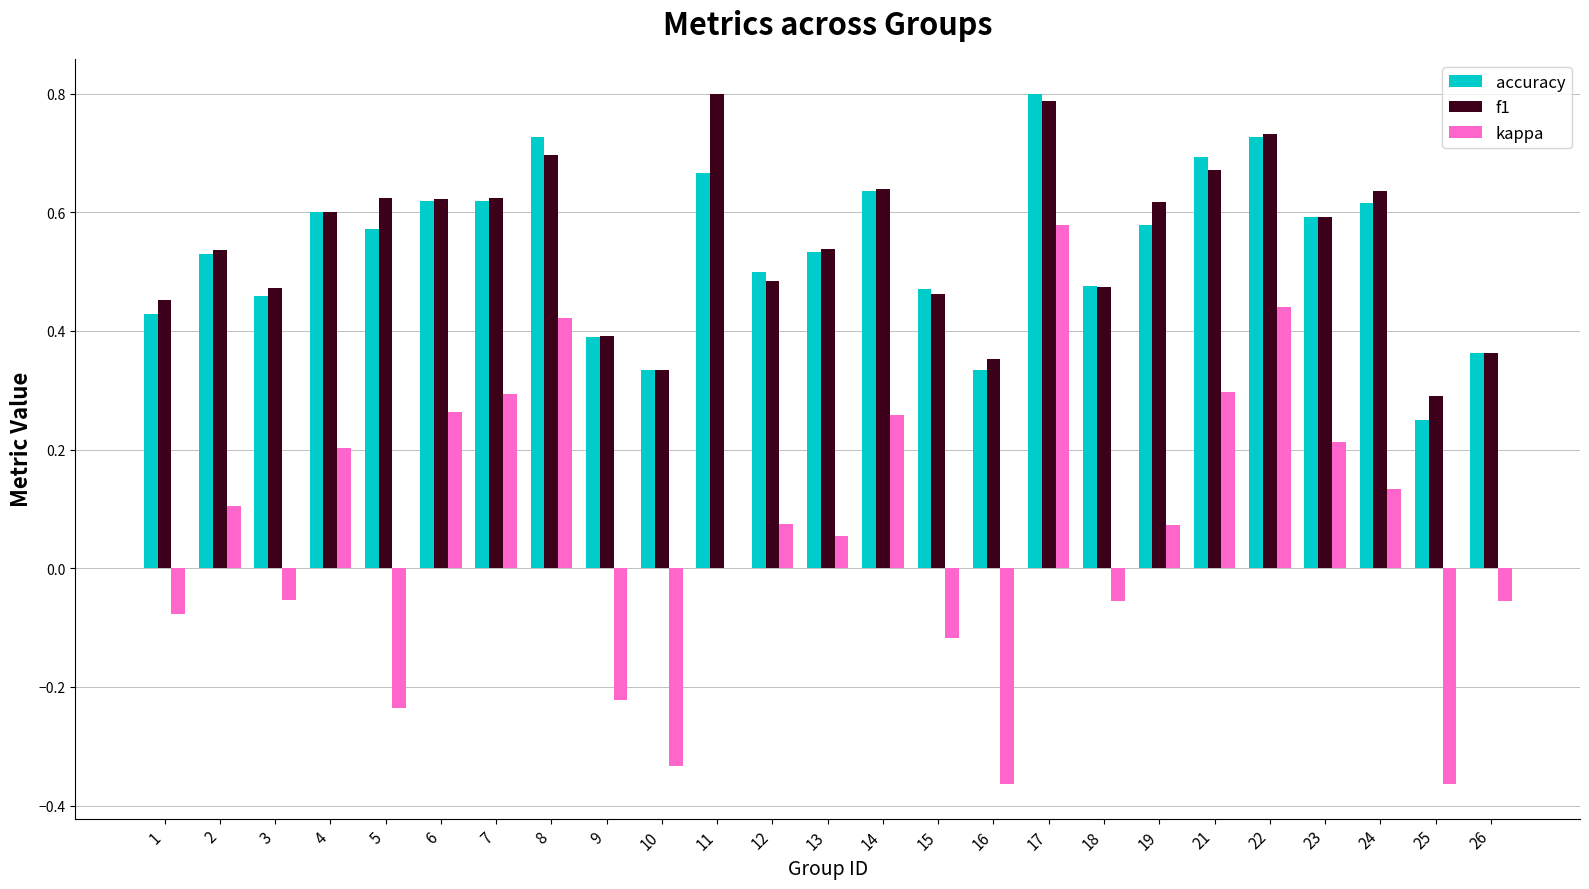

What is the sum of the accuracy values at 9 and 11?

1.1